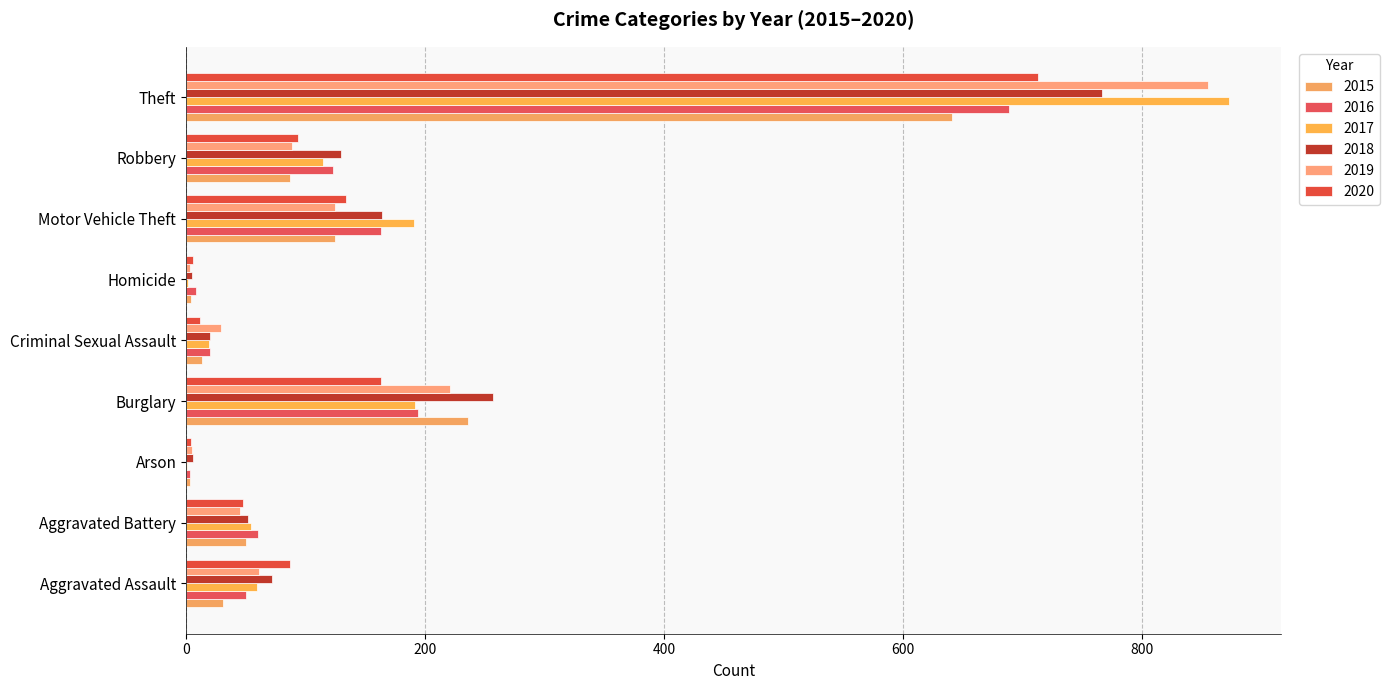

What is the value of the 2018 bar at the 8th from the left?

130